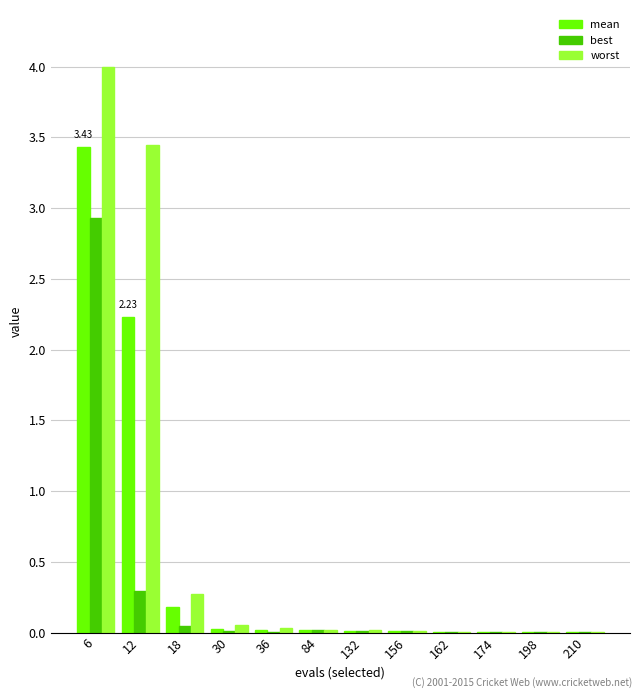

At which category is the sum across all series the highest?

6